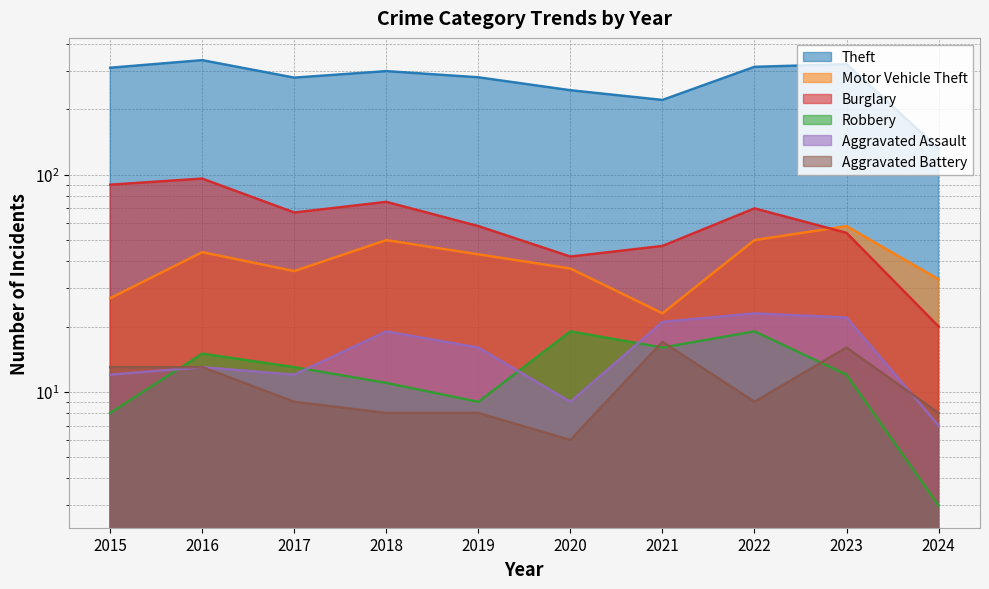

At which category does Aggravated Assault reach its first local peak?

2016